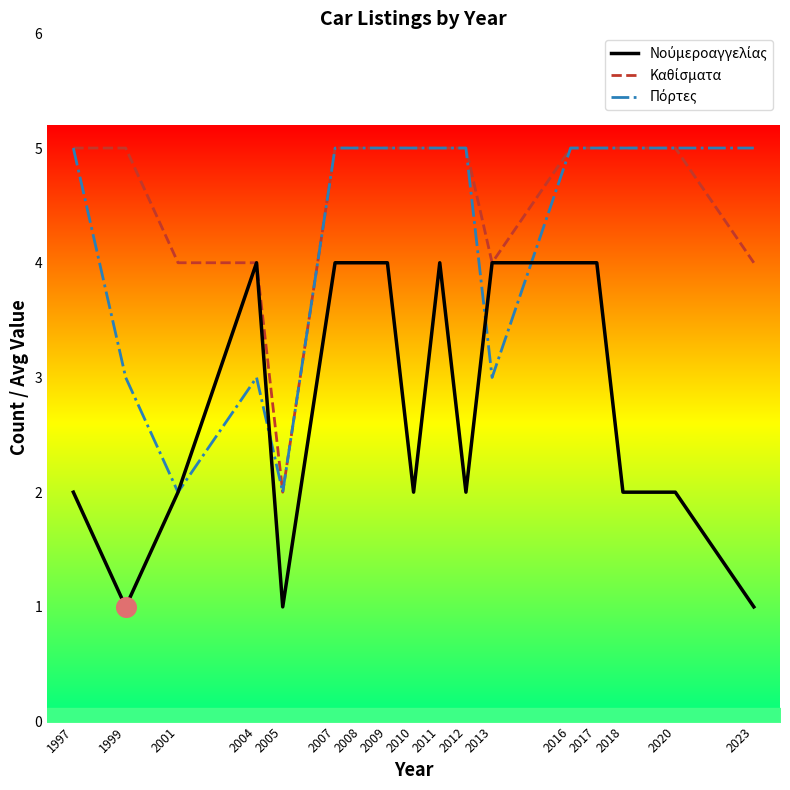

At which category is the sum across all series the highest?

2007